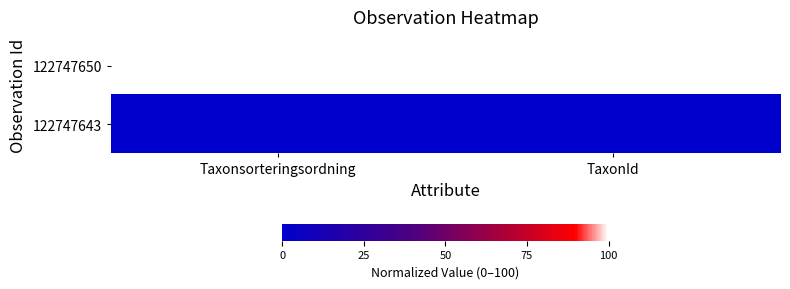

At how many categories does at least one series exceed 62?

2